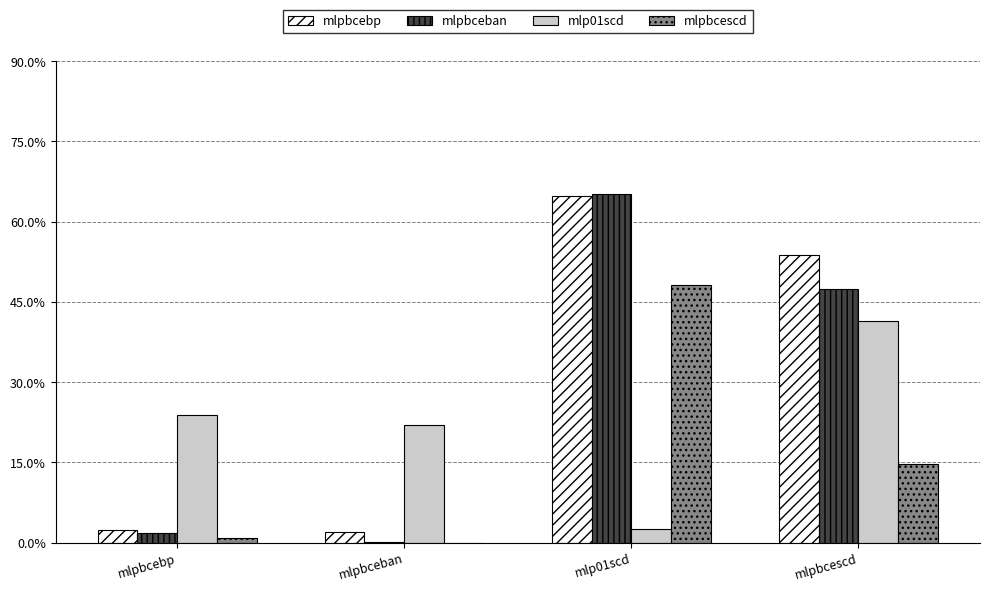

True or false: mlpbceban has a value of 0.1 at mlpbcescd.

False